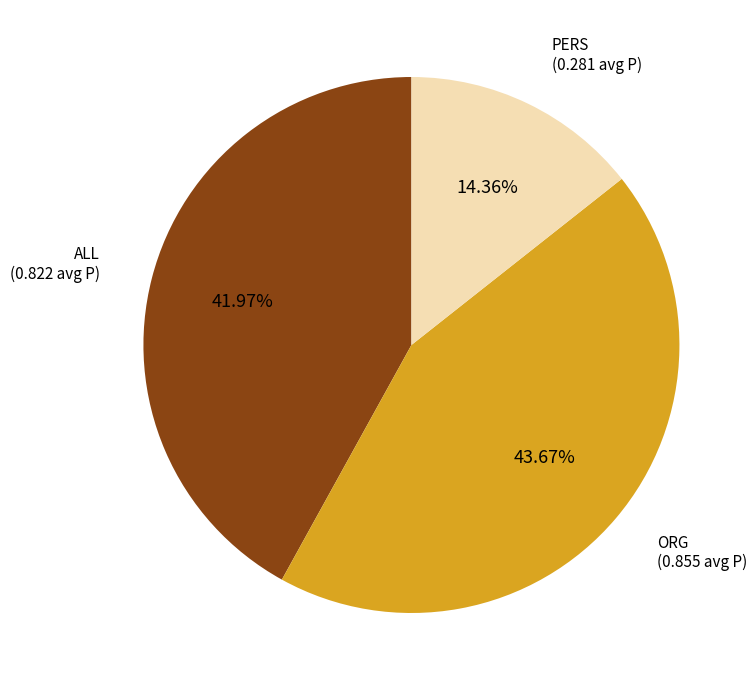

Is there any slice that represents more than half of the pie?

No